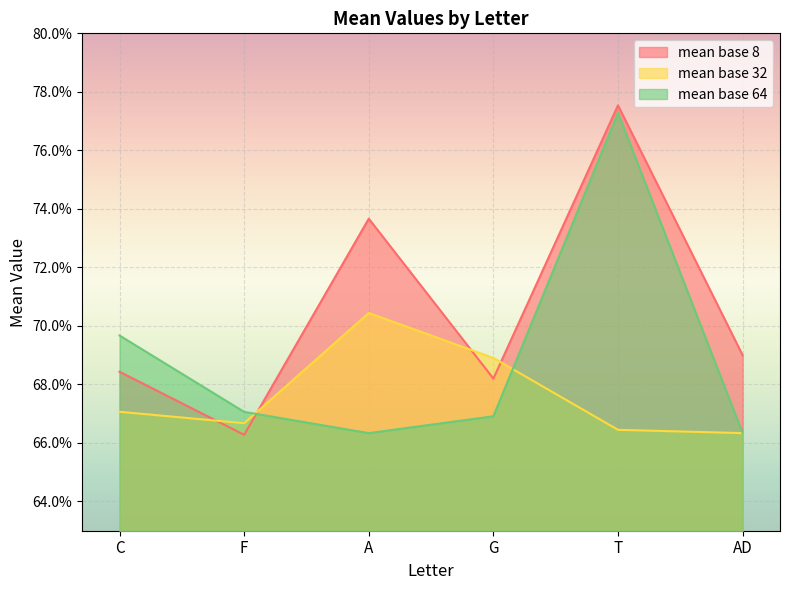

Which label corresponds to the largest value in the chart?

T